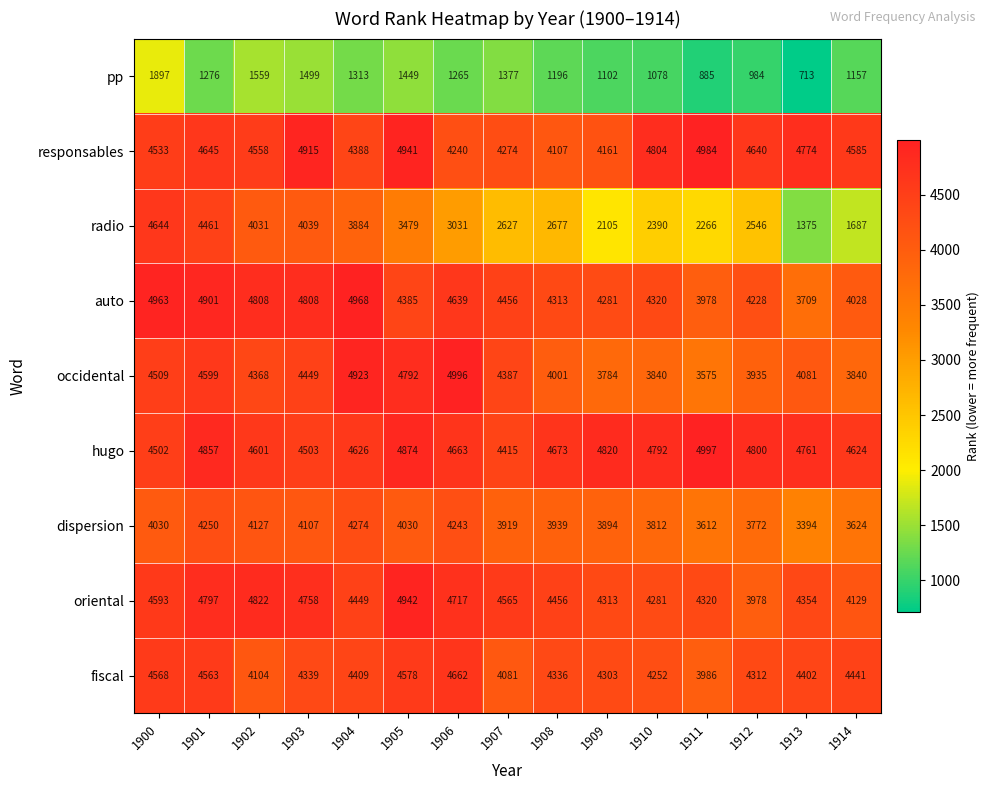

What is the sum of the fiscal values at 1909 and 1911?

8289